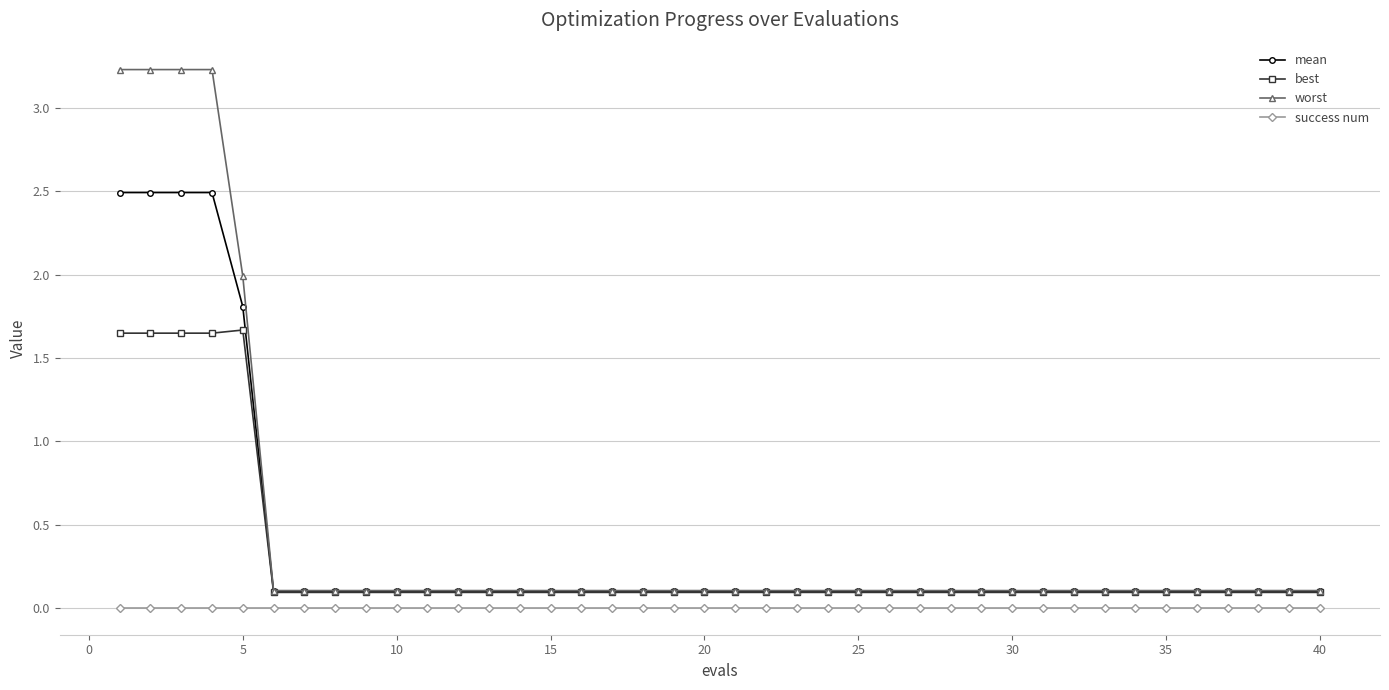

What are all the series names shown in the legend?

mean, best, worst, success num